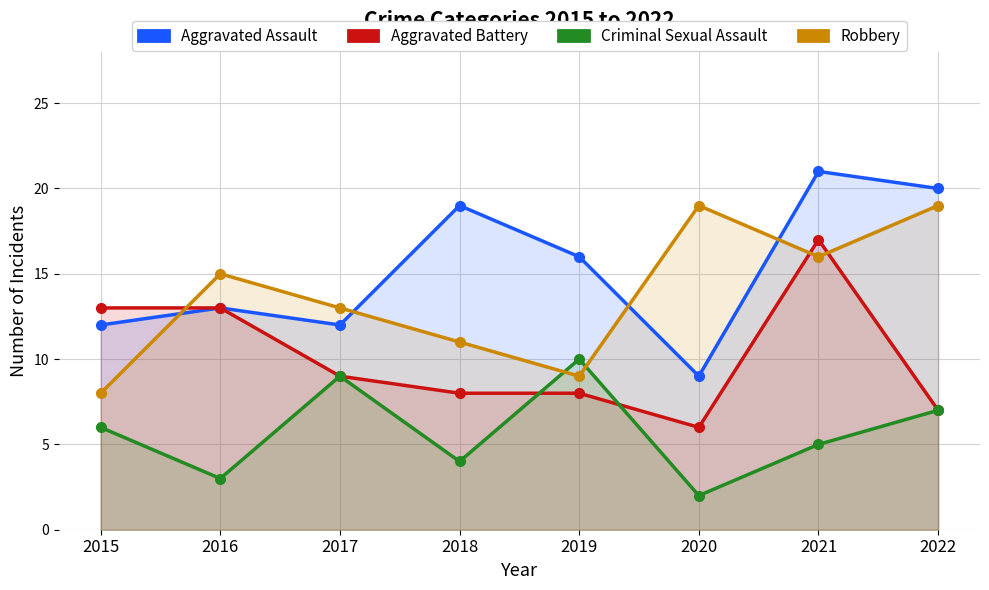

Reading left to right, list all the values displayed in this chart.

Aggravated Assault: 2015=12	2016=13	2017=12	2018=19	2019=16	2020=9	2021=21	2022=20
Aggravated Battery: 2015=13	2016=13	2017=9	2018=8	2019=8	2020=6	2021=17	2022=7
Criminal Sexual Assault: 2015=6	2016=3	2017=9	2018=4	2019=10	2020=2	2021=5	2022=7
Robbery: 2015=8	2016=15	2017=13	2018=11	2019=9	2020=19	2021=16	2022=19